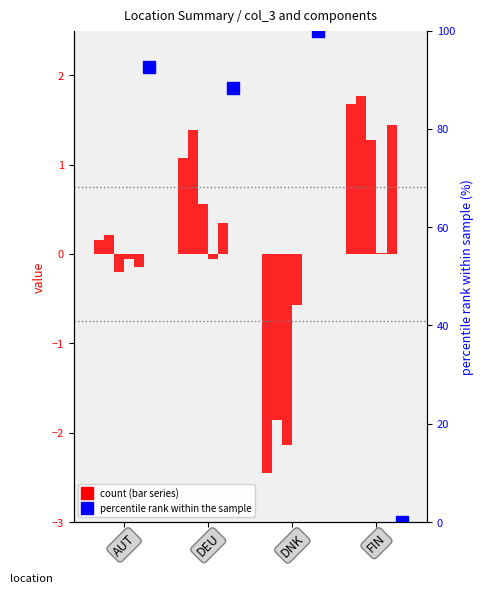

What is the difference between the col_3 values at AUT and FIN?

1.5